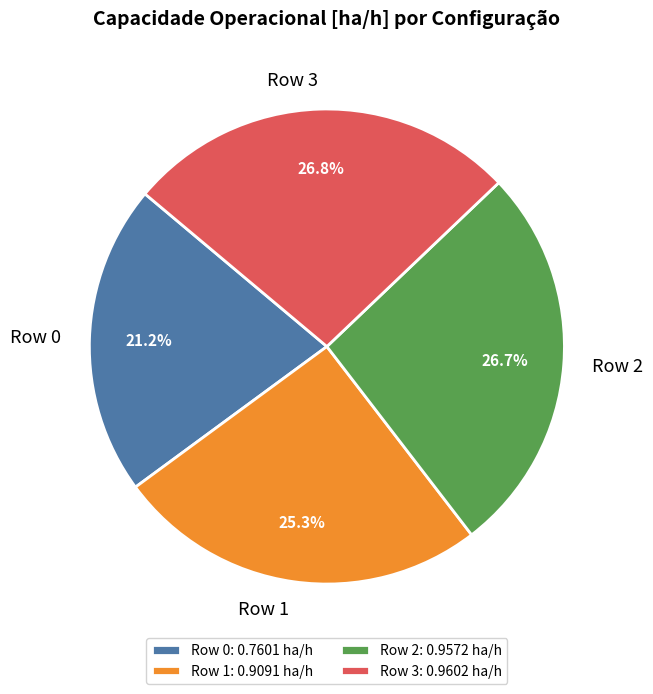

Do Row 0 and Row 1 together represent more than half of the pie?

No